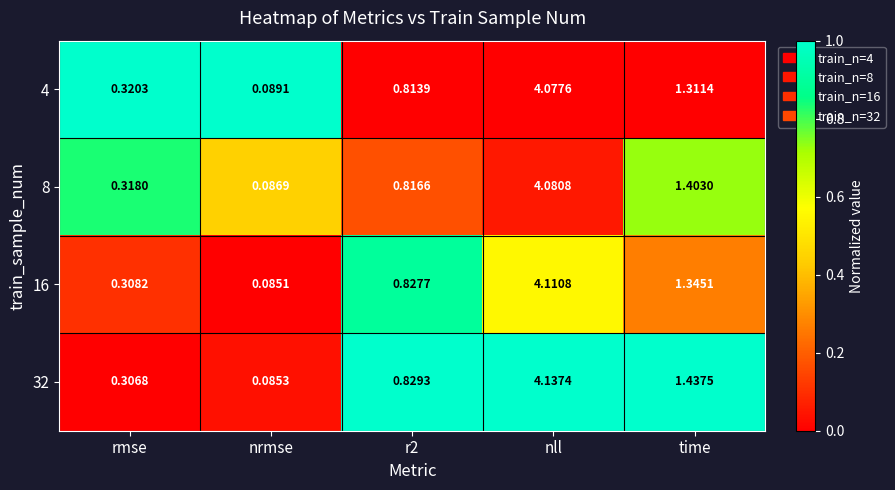

Where is 8 nearest to the value 2?

time